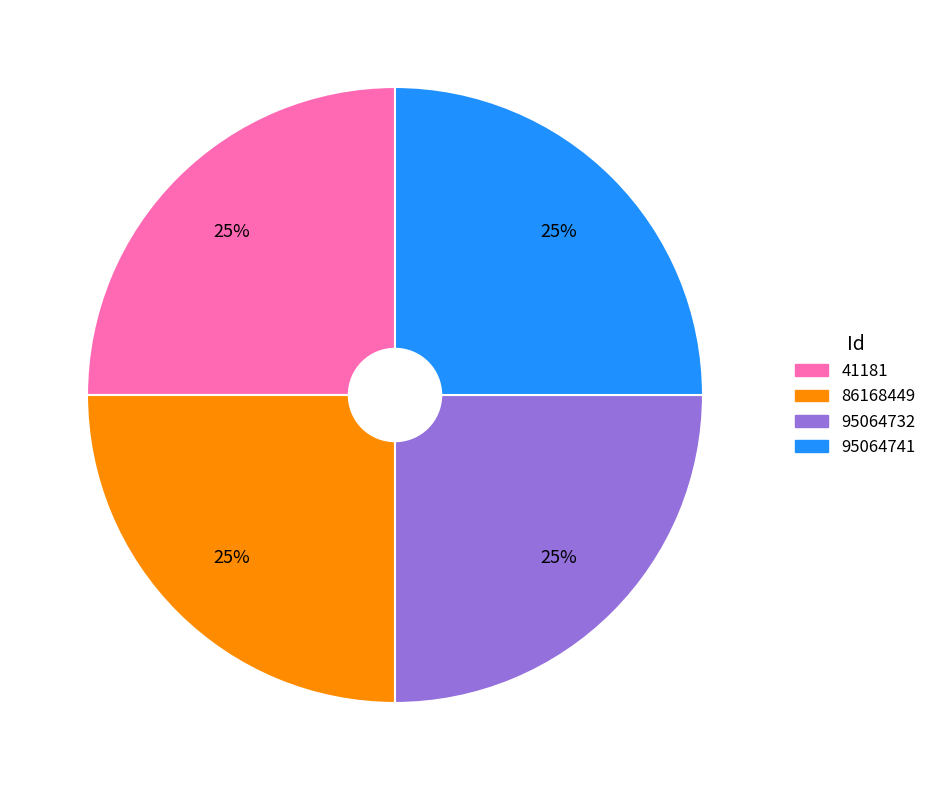

Does 86168449 account for over 50% of the chart?

No